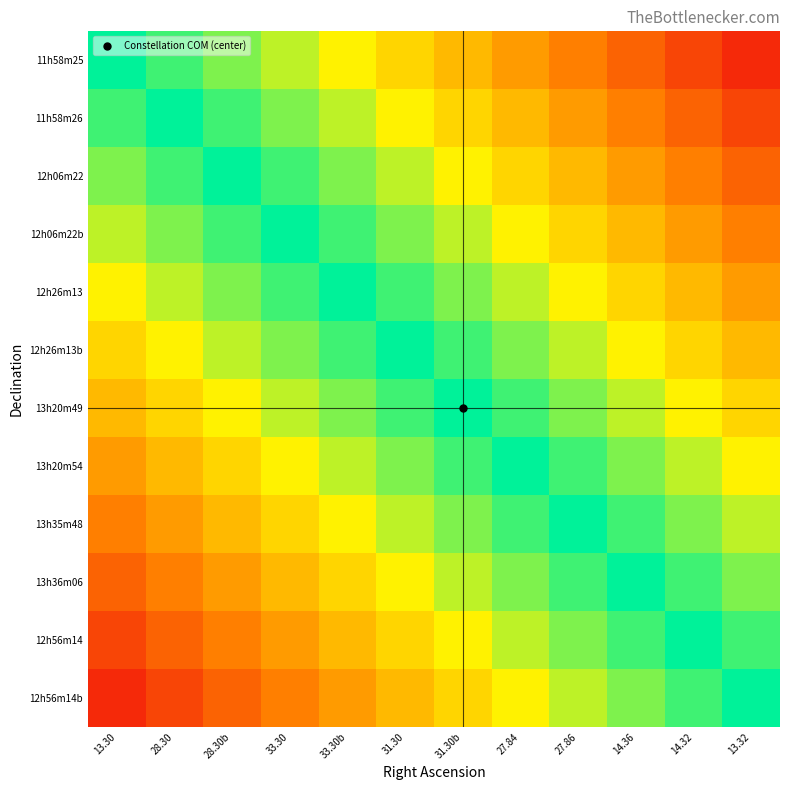

Reading left to right, what are all the values shown in this chart?

11h58m25: 13.30=1.0	28.30=0.9	28.30b=0.8	33.30=0.8	33.30b=0.7	31.30=0.6	31.30b=0.5	27.84=0.4	27.86=0.3	14.36=0.2	14.32=0.2	13.32=0.1
11h58m26: 13.30=0.9	28.30=1.0	28.30b=0.9	33.30=0.8	33.30b=0.8	31.30=0.7	31.30b=0.6	27.84=0.5	27.86=0.4	14.36=0.3	14.32=0.2	13.32=0.2
12h06m22: 13.30=0.8	28.30=0.9	28.30b=1.0	33.30=0.9	33.30b=0.8	31.30=0.8	31.30b=0.7	27.84=0.6	27.86=0.5	14.36=0.4	14.32=0.3	13.32=0.2
12h06m22b: 13.30=0.8	28.30=0.8	28.30b=0.9	33.30=1.0	33.30b=0.9	31.30=0.8	31.30b=0.8	27.84=0.7	27.86=0.6	14.36=0.5	14.32=0.4	13.32=0.3
12h26m13: 13.30=0.7	28.30=0.8	28.30b=0.8	33.30=0.9	33.30b=1.0	31.30=0.9	31.30b=0.8	27.84=0.8	27.86=0.7	14.36=0.6	14.32=0.5	13.32=0.4
12h26m13b: 13.30=0.6	28.30=0.7	28.30b=0.8	33.30=0.8	33.30b=0.9	31.30=1.0	31.30b=0.9	27.84=0.8	27.86=0.8	14.36=0.7	14.32=0.6	13.32=0.5
13h20m49: 13.30=0.5	28.30=0.6	28.30b=0.7	33.30=0.8	33.30b=0.8	31.30=0.9	31.30b=1.0	27.84=0.9	27.86=0.8	14.36=0.8	14.32=0.7	13.32=0.6
13h20m54: 13.30=0.4	28.30=0.5	28.30b=0.6	33.30=0.7	33.30b=0.8	31.30=0.8	31.30b=0.9	27.84=1.0	27.86=0.9	14.36=0.8	14.32=0.8	13.32=0.7
13h35m48: 13.30=0.3	28.30=0.4	28.30b=0.5	33.30=0.6	33.30b=0.7	31.30=0.8	31.30b=0.8	27.84=0.9	27.86=1.0	14.36=0.9	14.32=0.8	13.32=0.8
13h36m06: 13.30=0.2	28.30=0.3	28.30b=0.4	33.30=0.5	33.30b=0.6	31.30=0.7	31.30b=0.8	27.84=0.8	27.86=0.9	14.36=1.0	14.32=0.9	13.32=0.8
12h56m14: 13.30=0.2	28.30=0.2	28.30b=0.3	33.30=0.4	33.30b=0.5	31.30=0.6	31.30b=0.7	27.84=0.8	27.86=0.8	14.36=0.9	14.32=1.0	13.32=0.9
12h56m14b: 13.30=0.1	28.30=0.2	28.30b=0.2	33.30=0.3	33.30b=0.4	31.30=0.5	31.30b=0.6	27.84=0.7	27.86=0.8	14.36=0.8	14.32=0.9	13.32=1.0